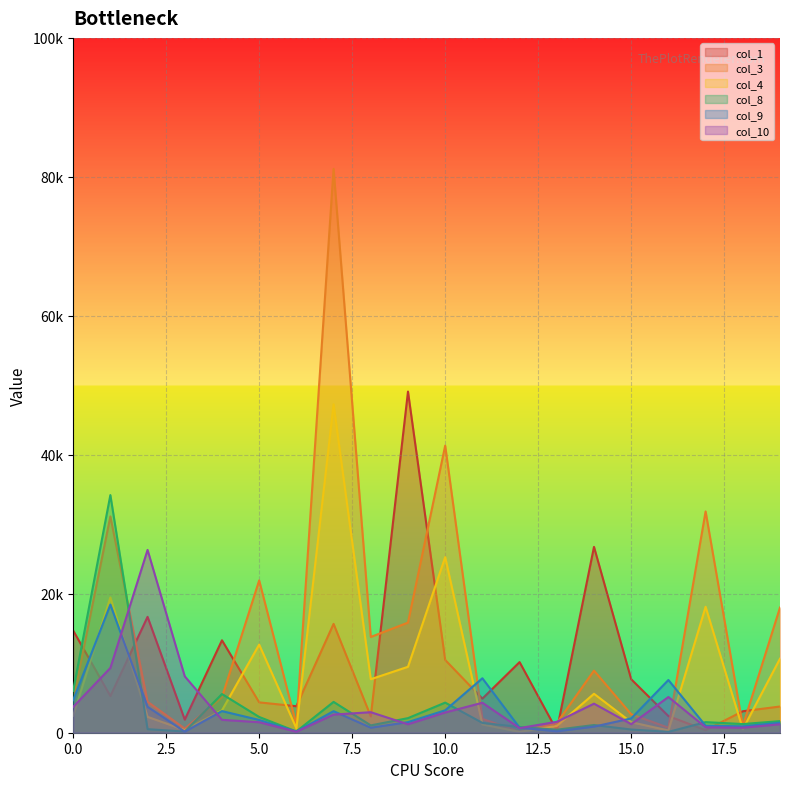

Which category has the lowest value across all series?

12